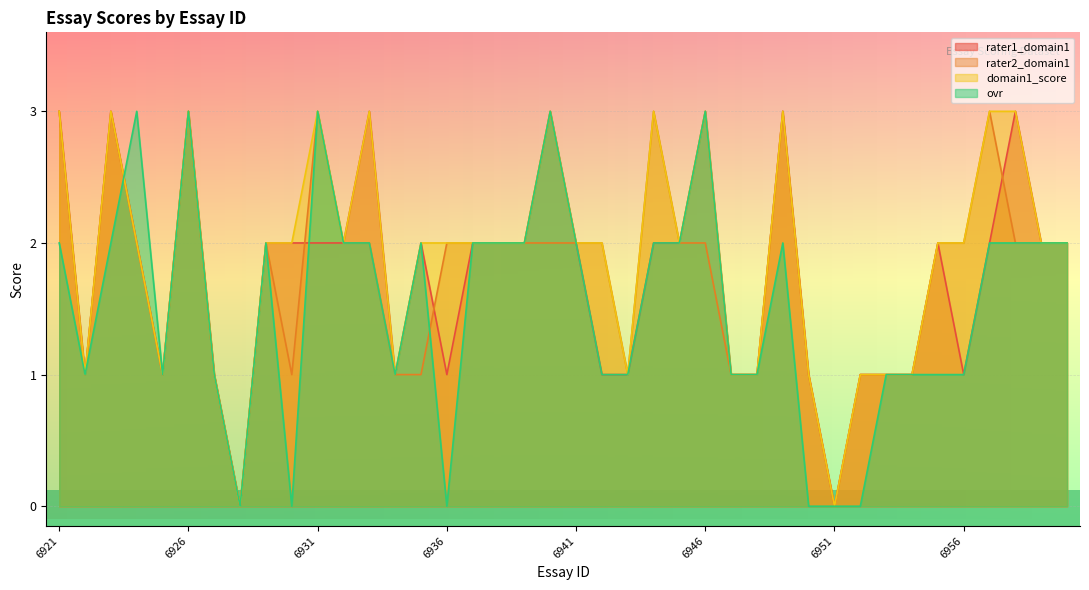

At which label does domain1_score reach its peak?

6921